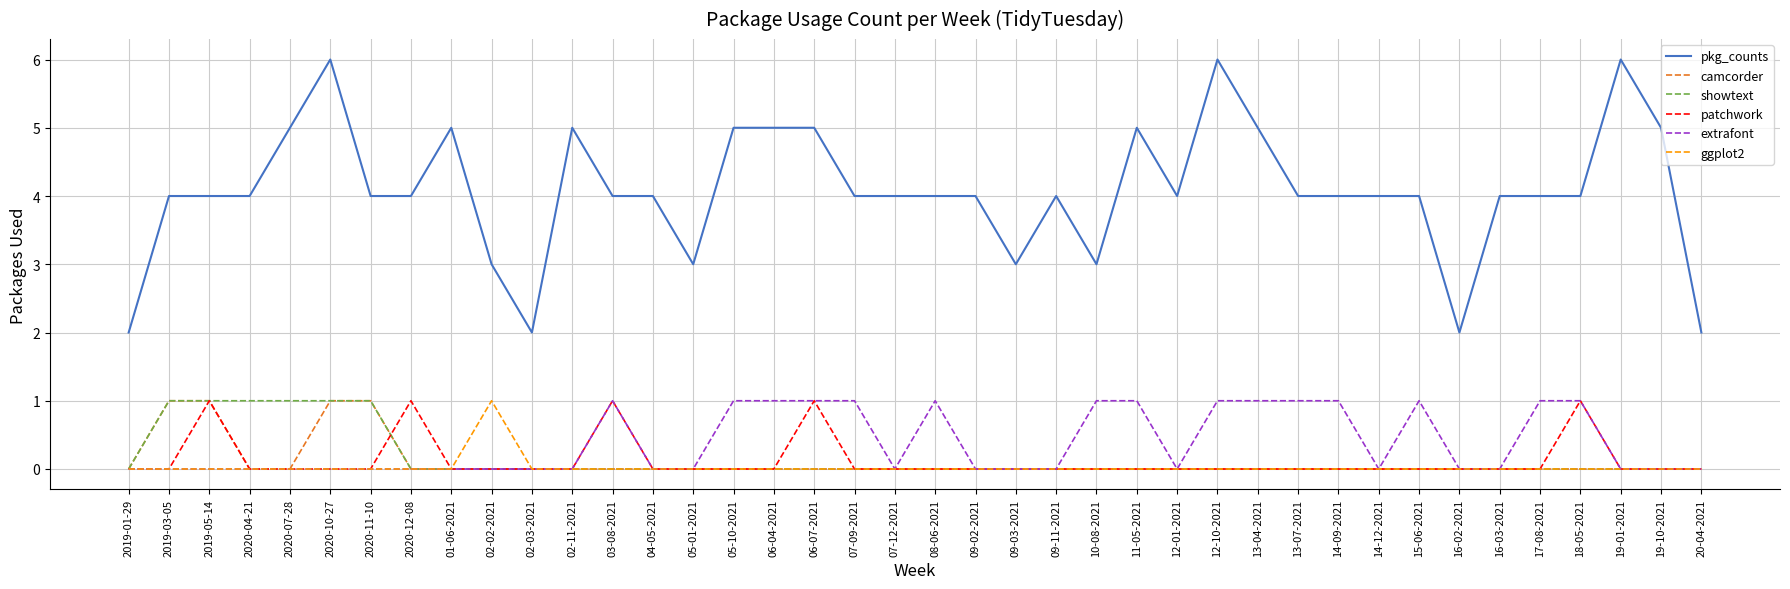

True or false: extrafont and pkg_counts intersect in this chart.

False